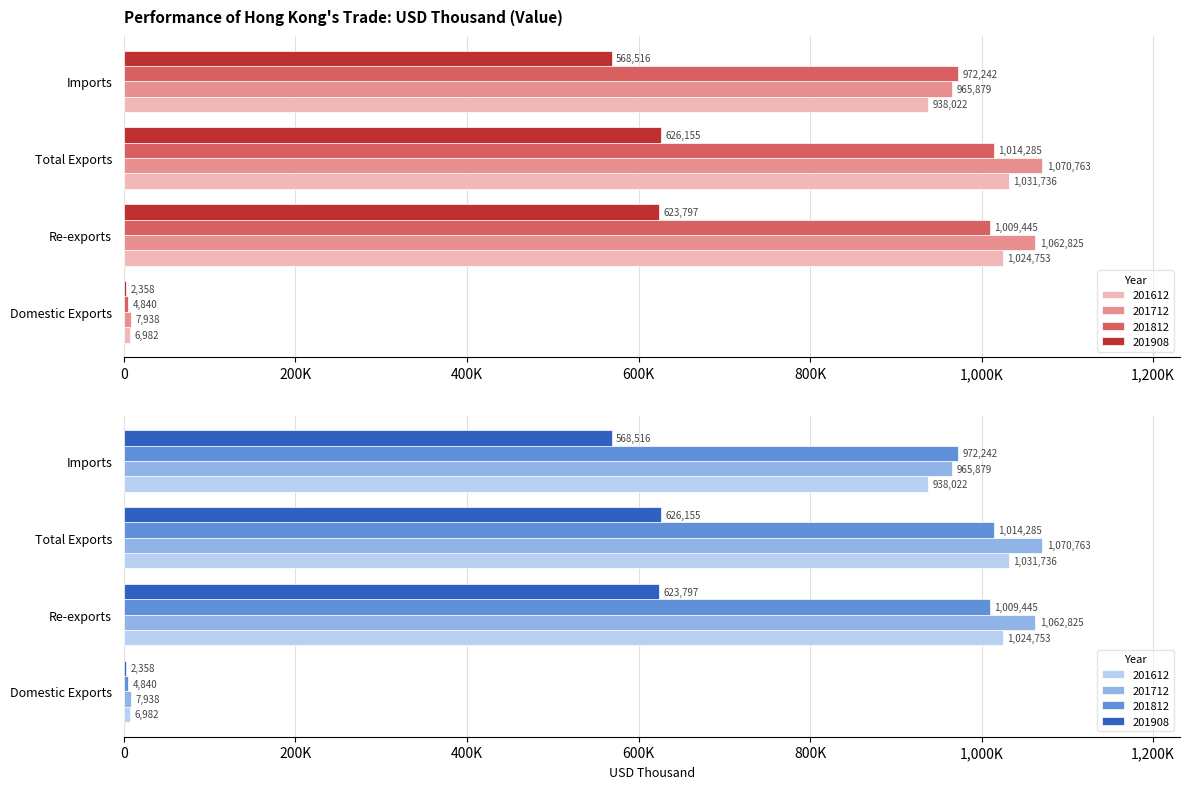

The 201612 series shows 1368644.5 at Imports. True or false?

False